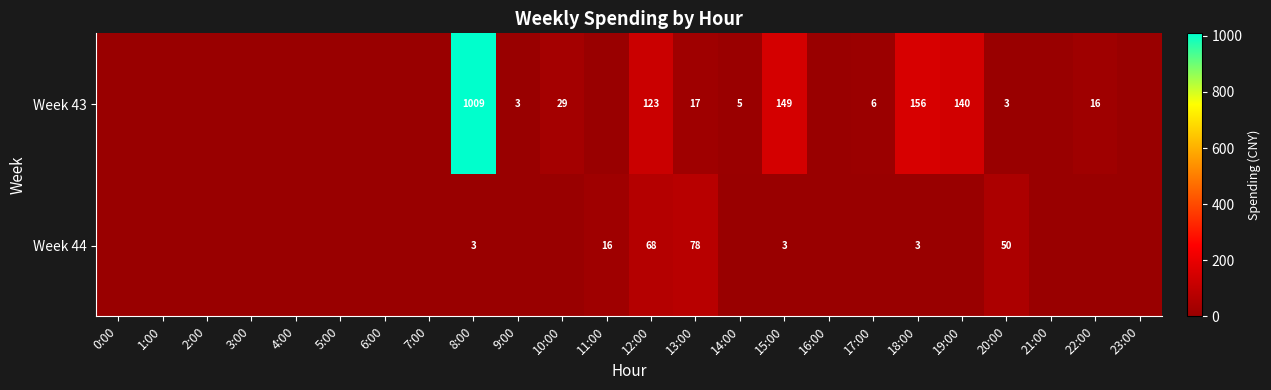

The Week 43 series shows 5 at 14:00. True or false?

True